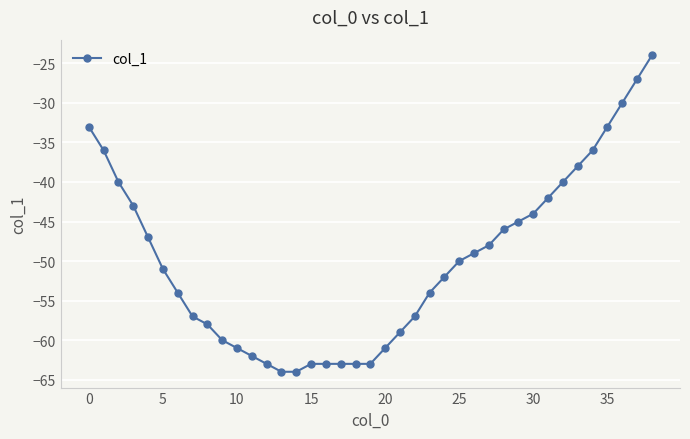

Reading left to right, extract all data points from this chart.

-33	-36	-40	-43	-47	-51	-54	-57	-58	-60	-61	-62	-63	-64	-64	-63	-63	-63	-63	-63	-61	-59	-57	-54	-52	-50	-49	-48	-46	-45	-44	-42	-40	-38	-36	-33	-30	-27	-24